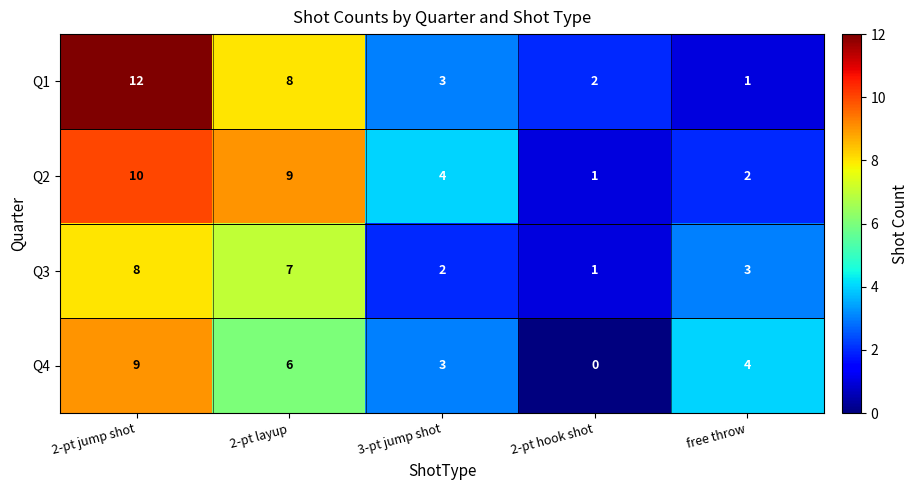

Is it true that Q1 equals 3 at 3-pt jump shot?

True